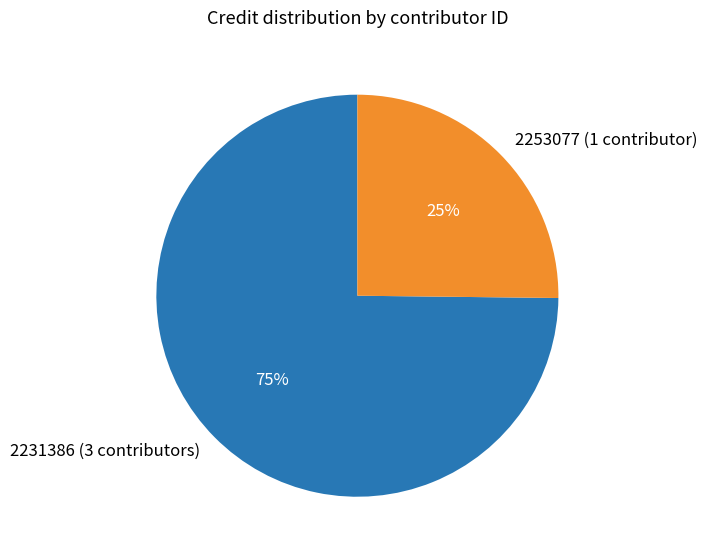

Count the number of slices in the pie.

2